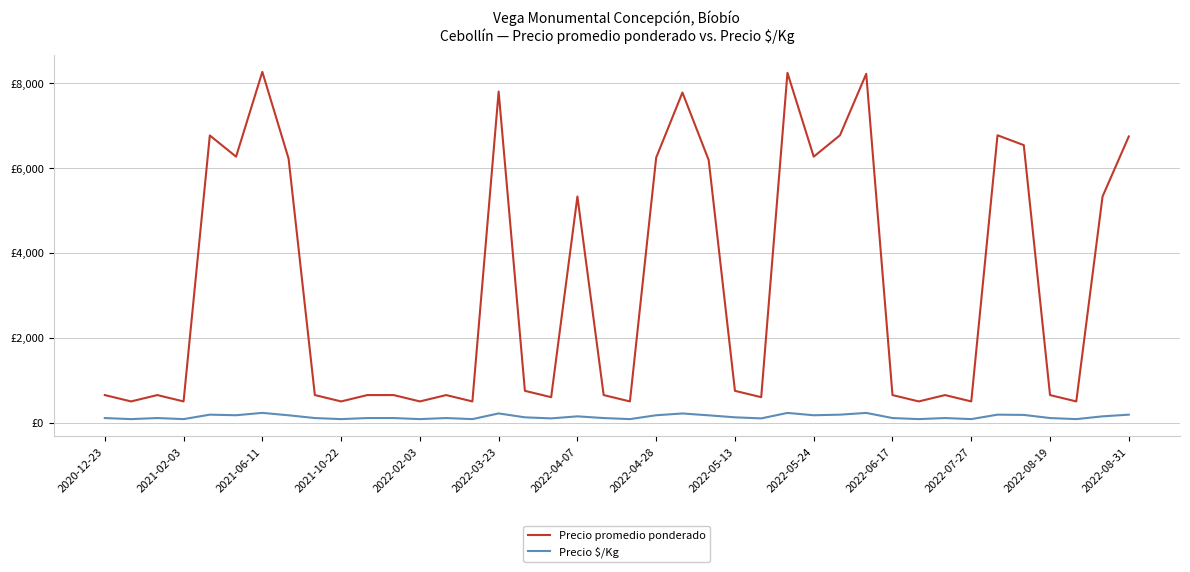

What are all the series names shown in the legend?

Precio promedio ponderado, Precio $/Kg